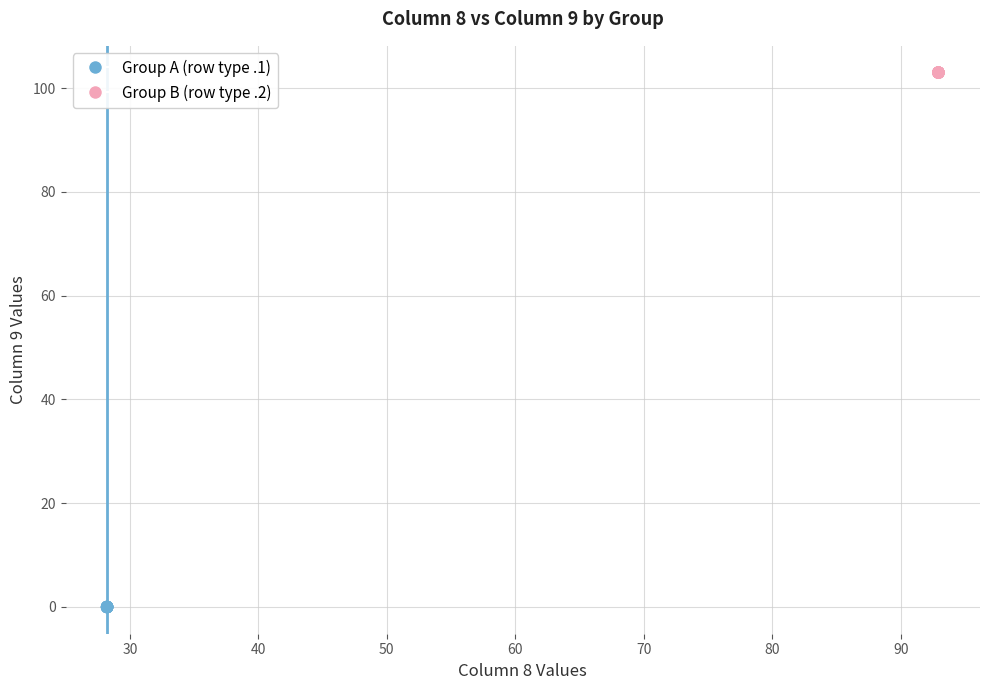

Which series reaches the maximum Y coordinate?

Group B (row type .2)